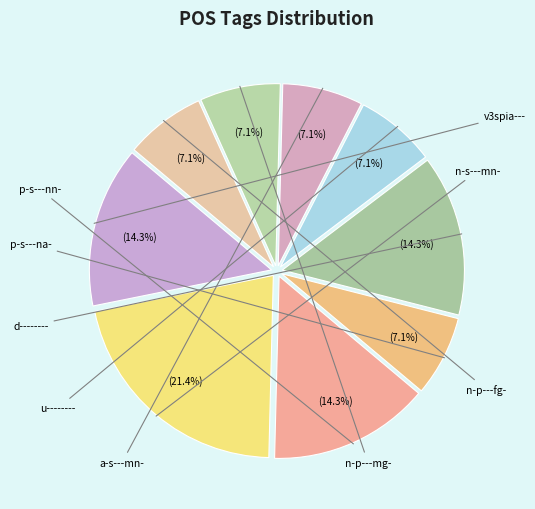

The n-p---fg- slice represents 13% of the pie. True or false?

False